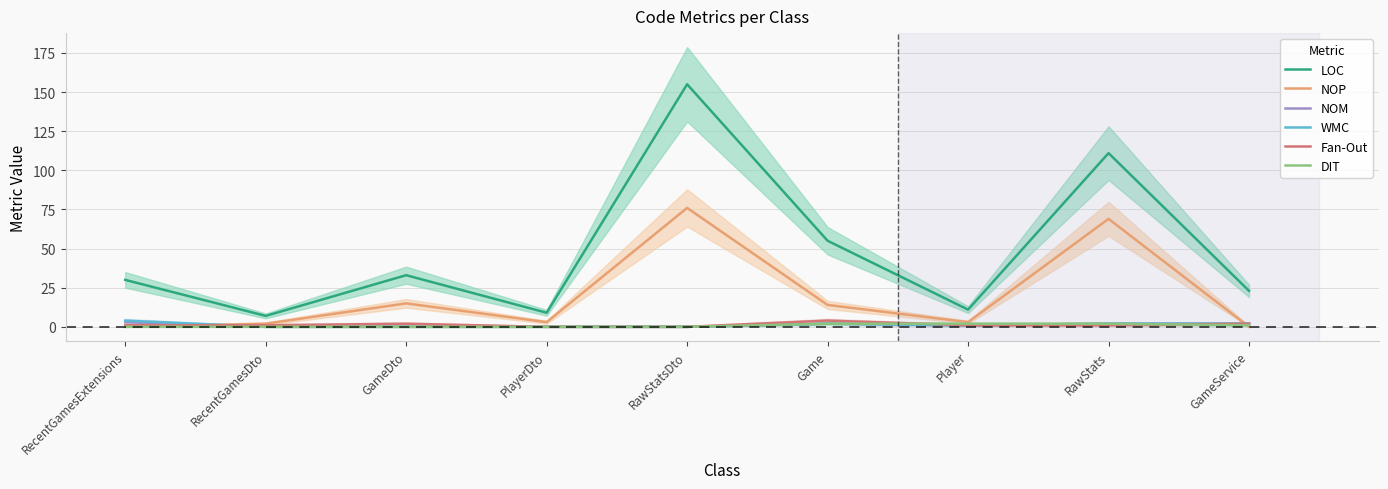

Is this an area chart (filled region under the line)?

No